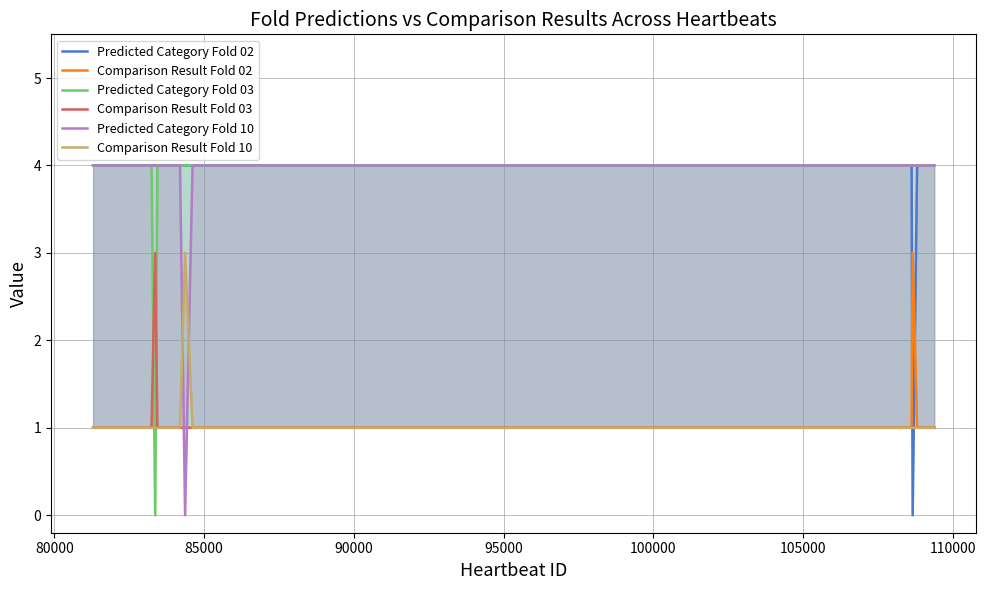

What is the value of the Predicted Category Fold 03 point at the 32nd from the left?

4